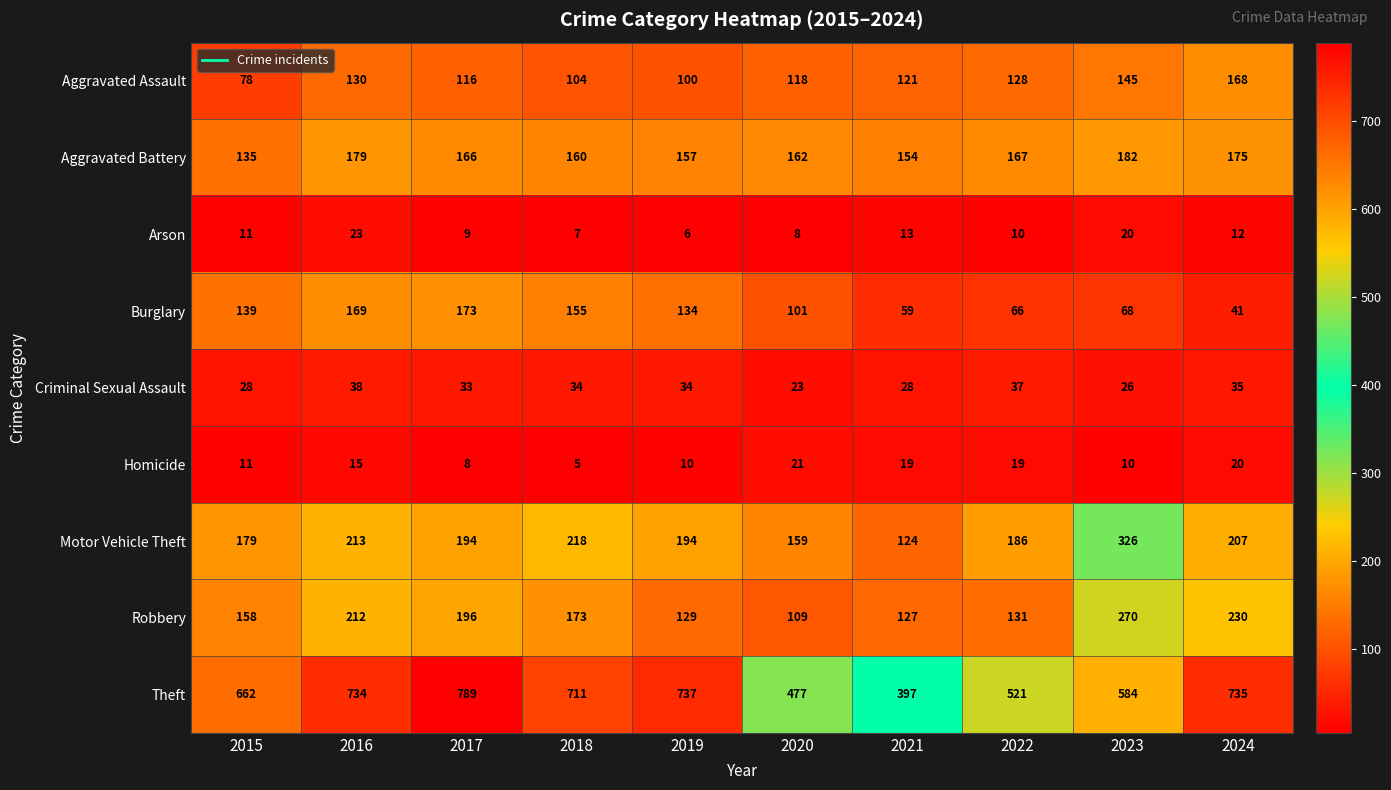

The Arson series shows 11 at 2015. True or false?

True